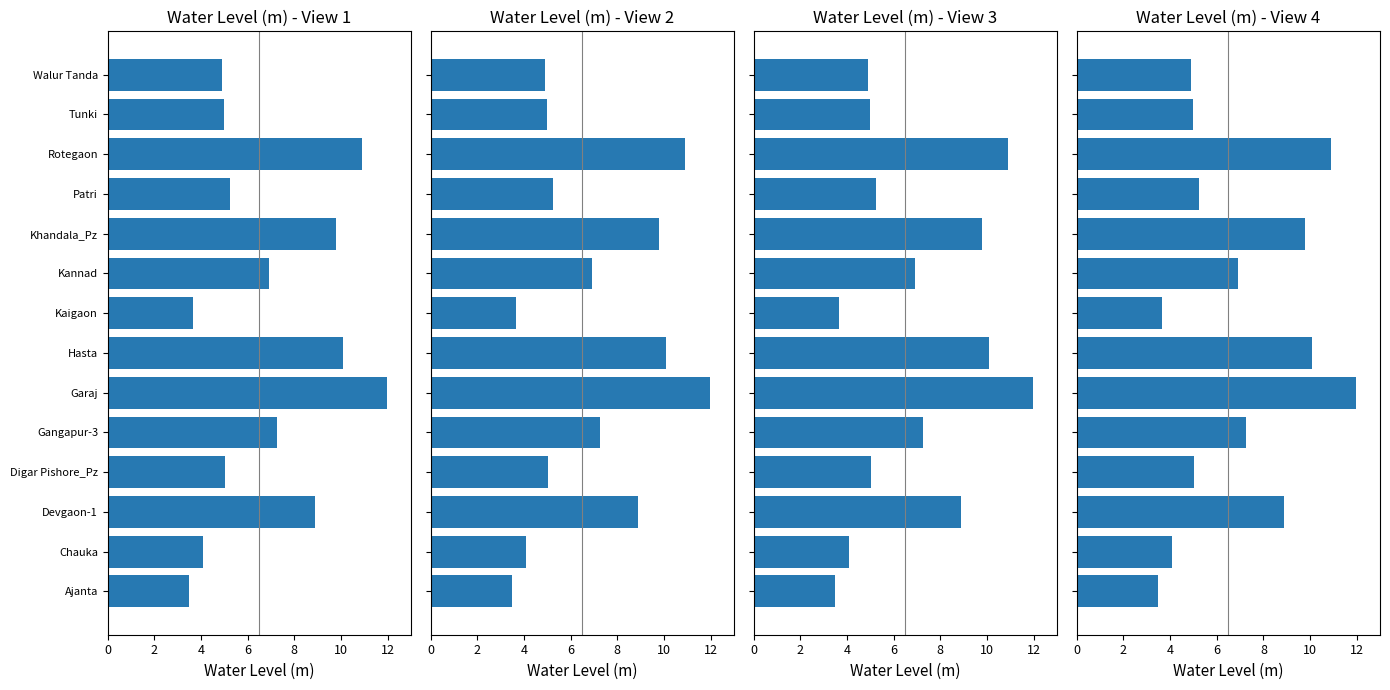

What is the difference between the maximum and minimum values?

8.5